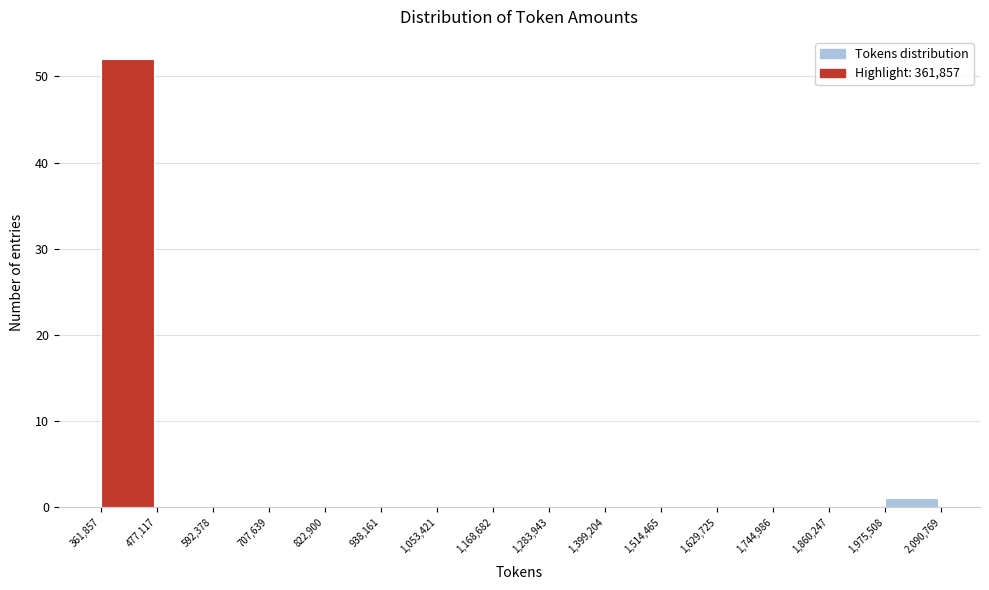

How tall is the bar that spans 1,975,508 to 2,090,769 on the x-axis? The values are not printed on the chart, so give them approximately, as read against the axis.

1